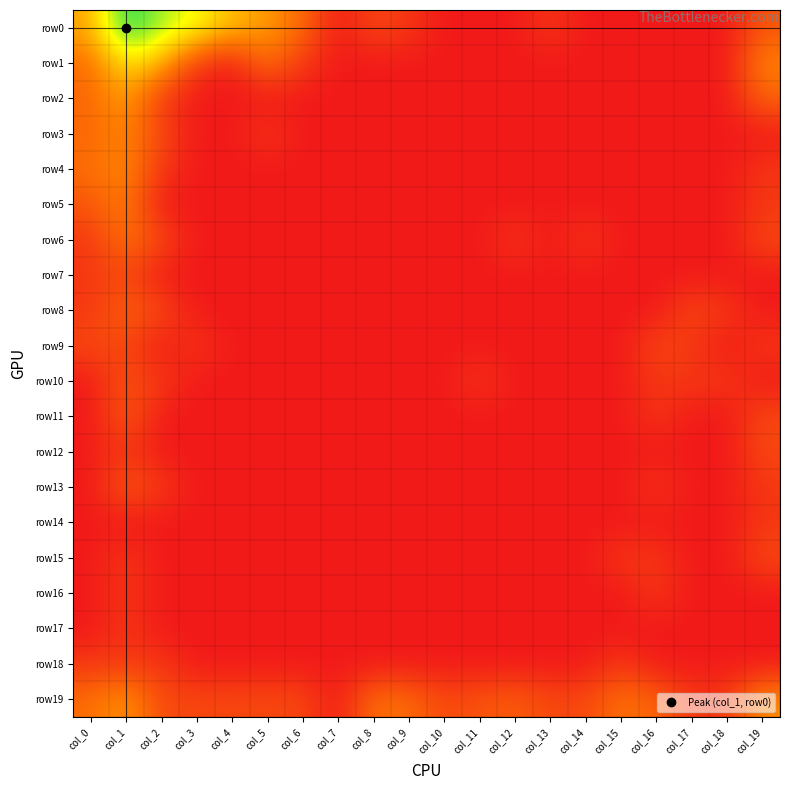

At which category is the sum across all series the highest?

col_1